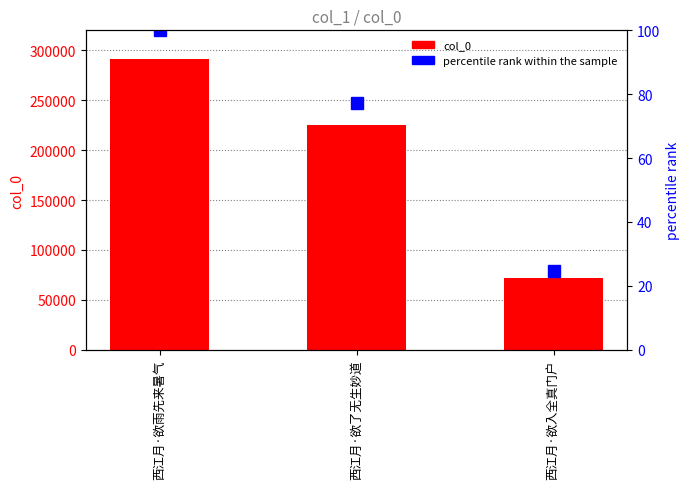

Reading right to left, extract all data points from this chart.

col_0: 西江月·欲入全真门户=71659.0	西江月·欲了无生妙道=225001.0	西江月·欲雨先来暑气=291243.0
percentile rank within the sample: 西江月·欲入全真门户=24.6	西江月·欲了无生妙道=77.3	西江月·欲雨先来暑气=100.0